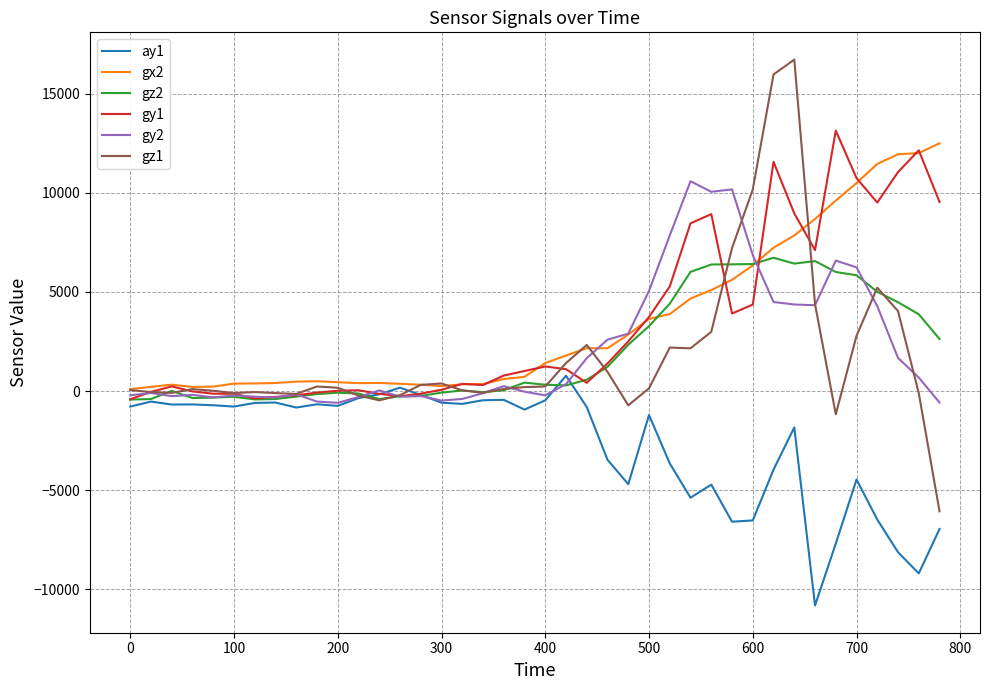

Is this an area chart (filled region under the line)?

No